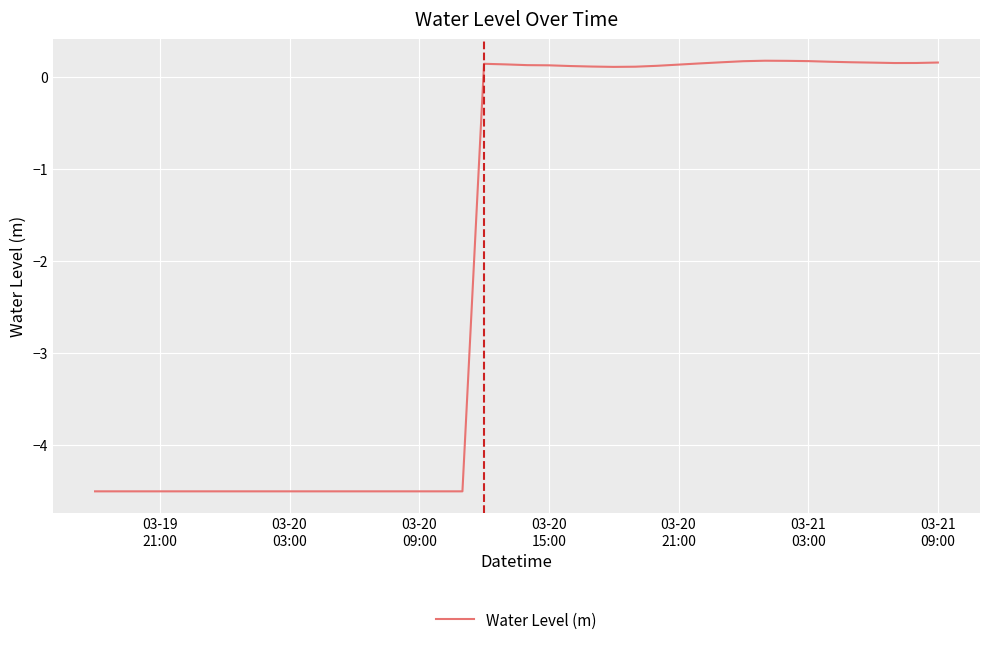

What is the minimum value shown in the chart?

-4.5